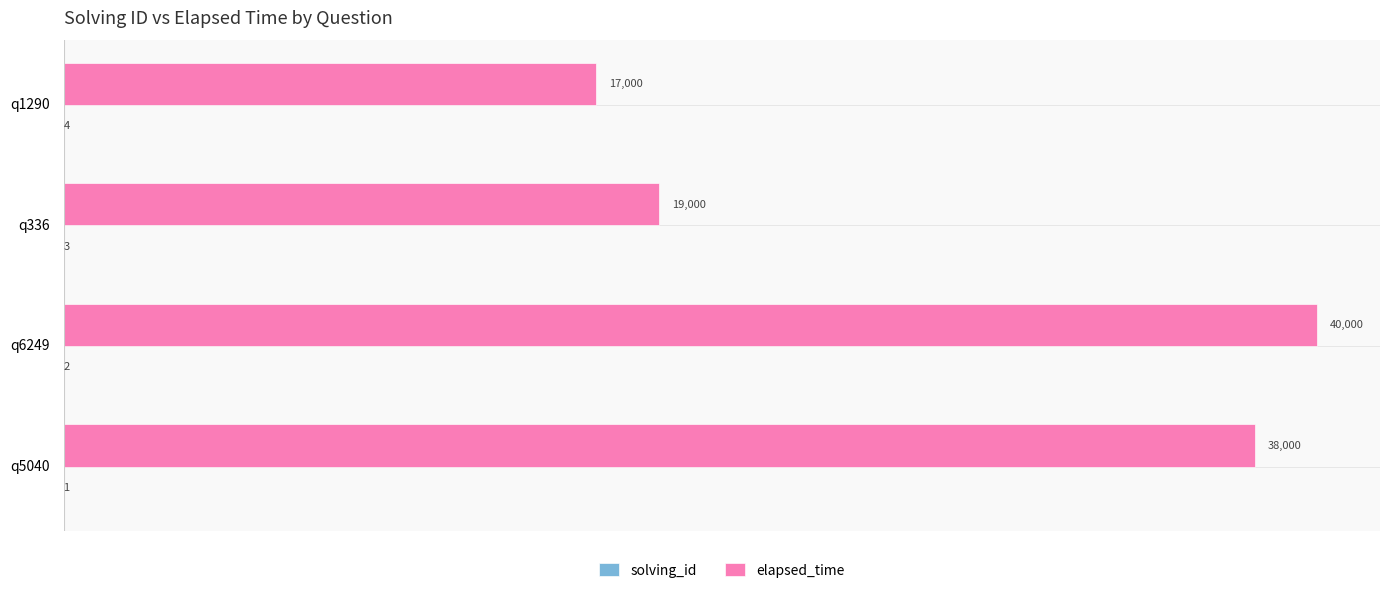

The value of elapsed_time at q336 is 19000. True or false?

True